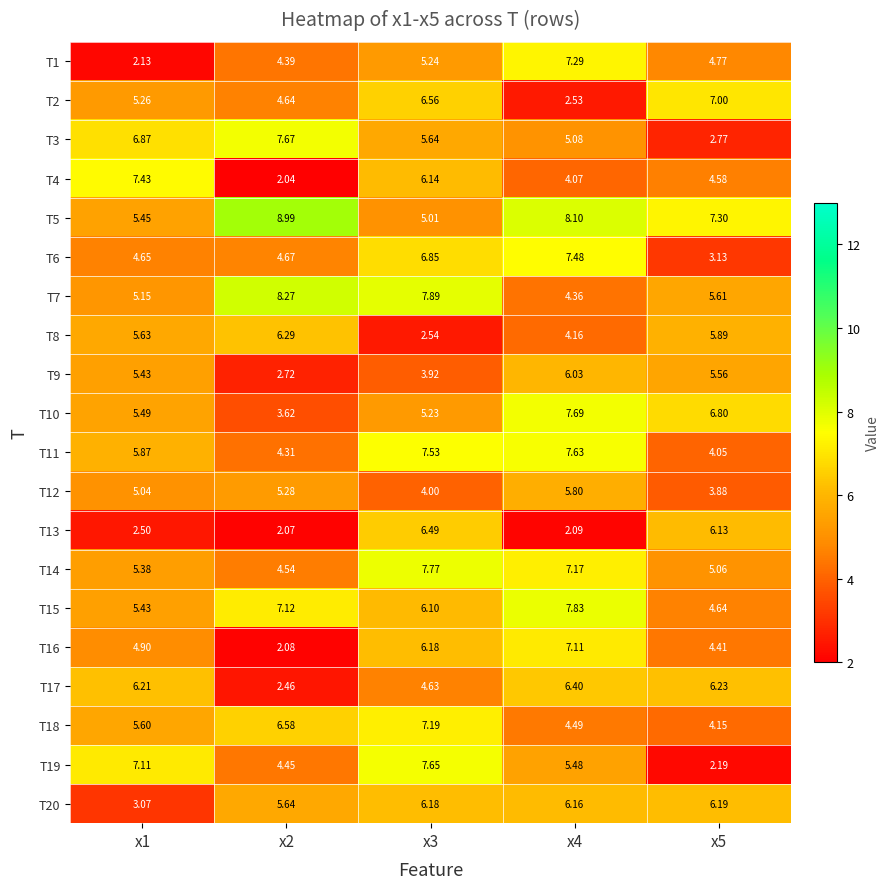

Is the value of T19 at x4 greater than the value of T15 at x4?

No